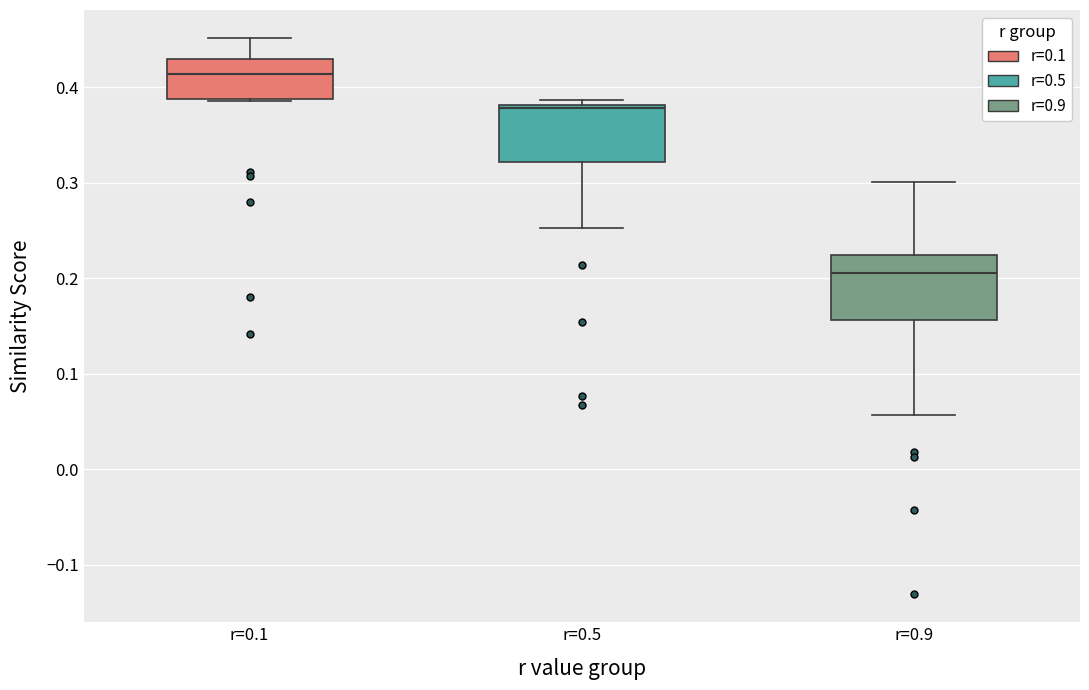

Where does the median line of the box for r=0.1 sit on the y-axis? The values are not printed on the chart, so give them approximately, as read against the axis.

0.41